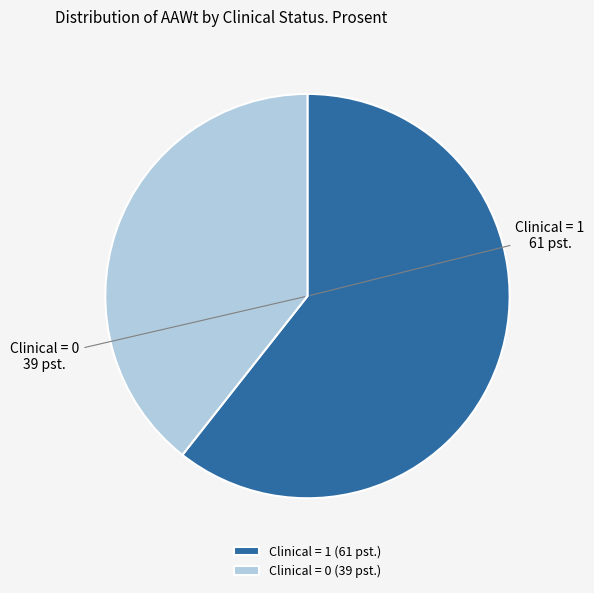

Combined, do Clinical = 1 (61 pst.) and Clinical = 0 (39 pst.) account for over 50%?

Yes